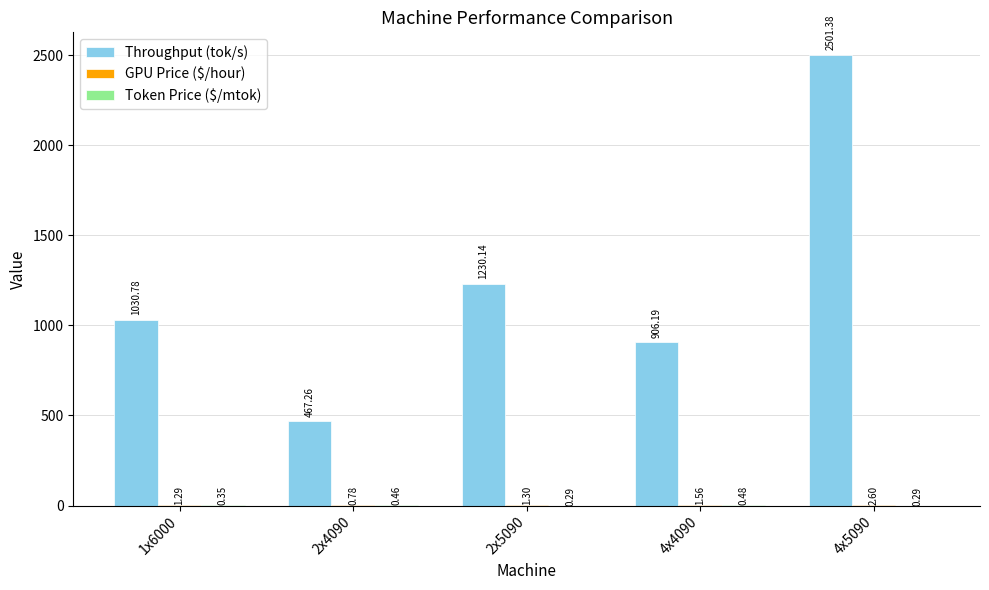

What is the total value across all series at 2x4090?

468.5